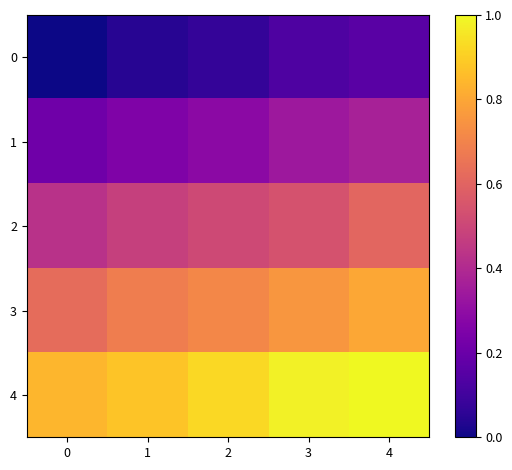

Rank the series by their maximum value, from highest to lowest.

4, 3, 2, 1, 0